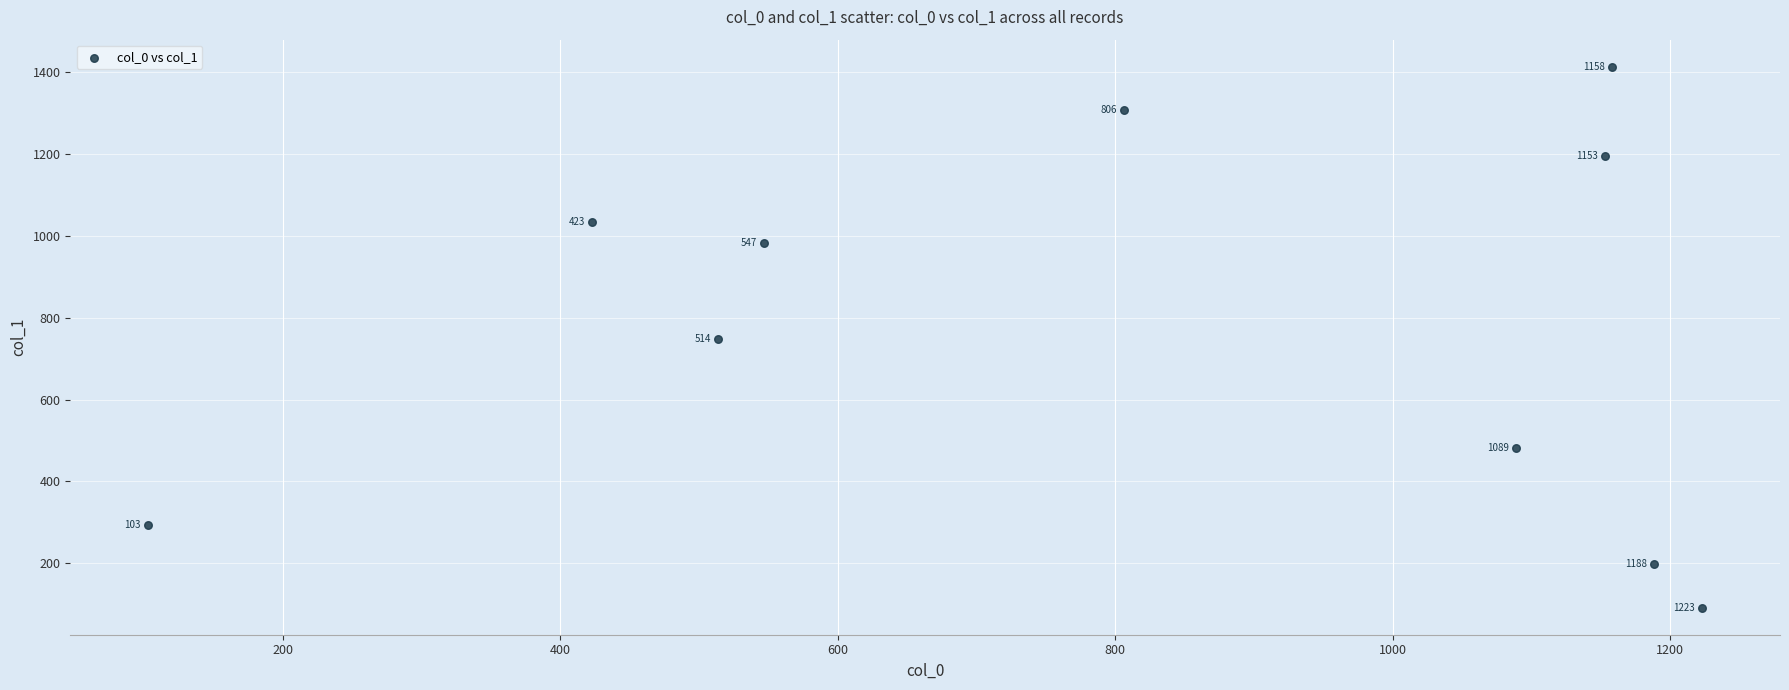

What is the range of Y values (max minus min)?

1323